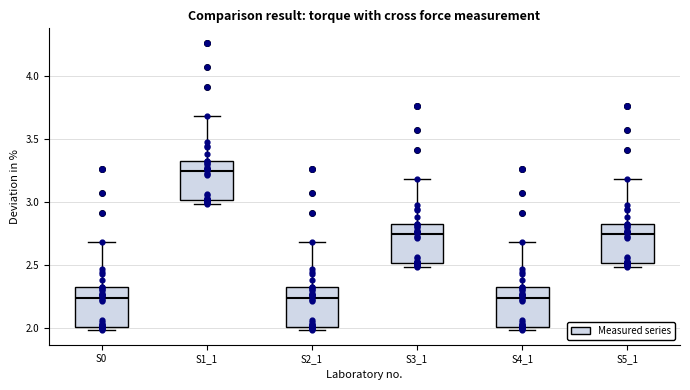

Where is the upper edge of the box for S4_1 on the y-axis? The values are not printed on the chart, so give them approximately, as read against the axis.

2.30